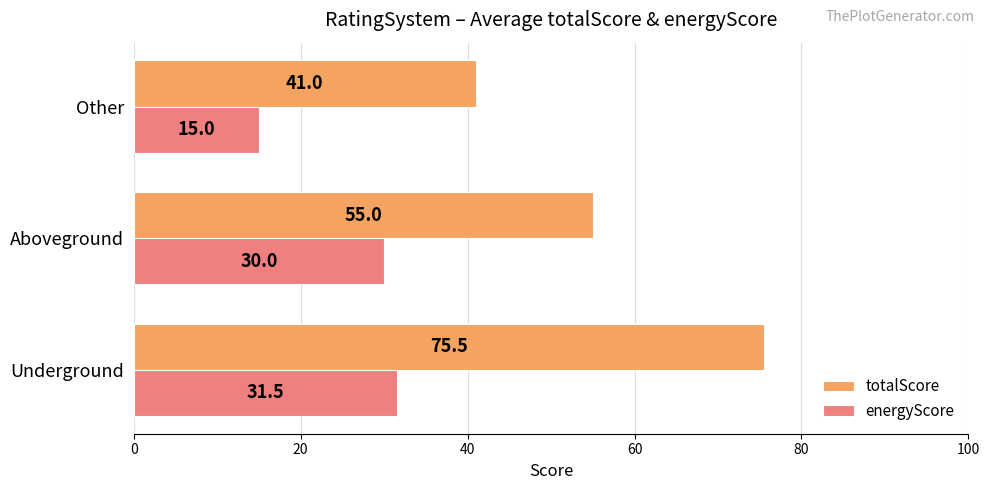

True or false: totalScore has a value of 75.5 at Underground.

True